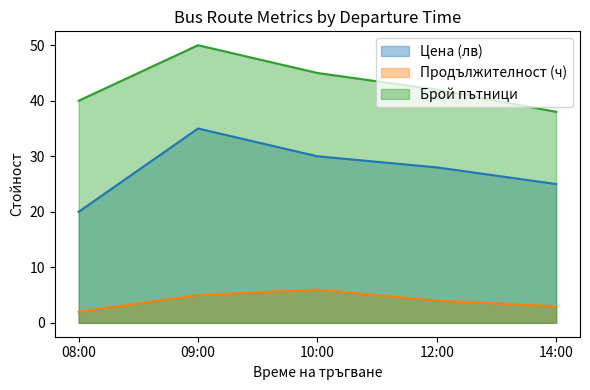

What position from the right is 14:00?

1